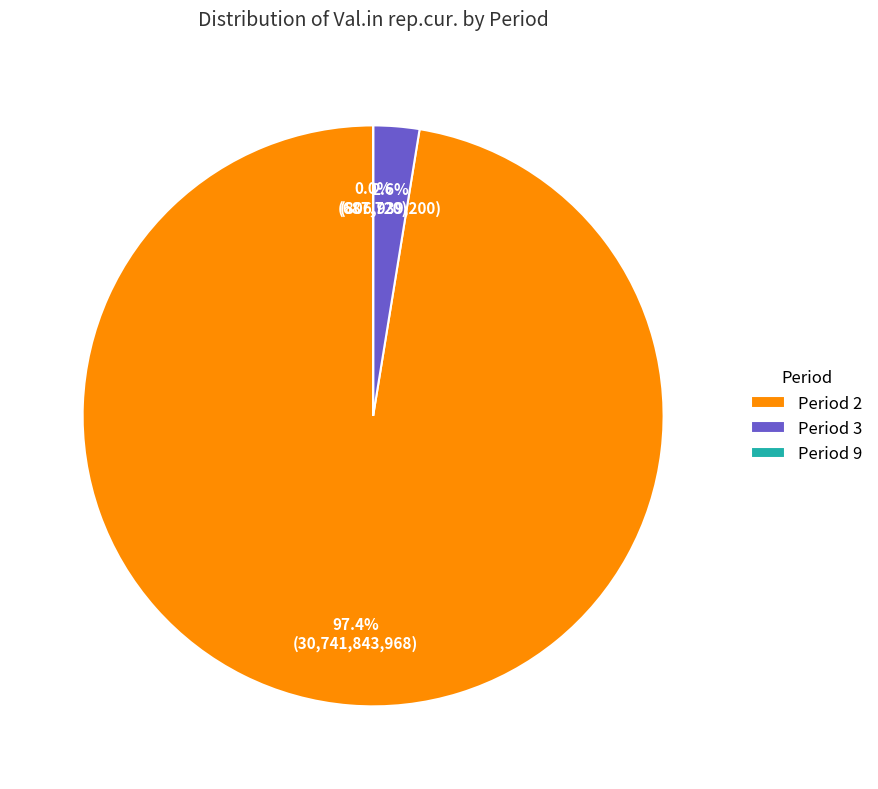

Which category has the biggest portion of the pie?

Period 2